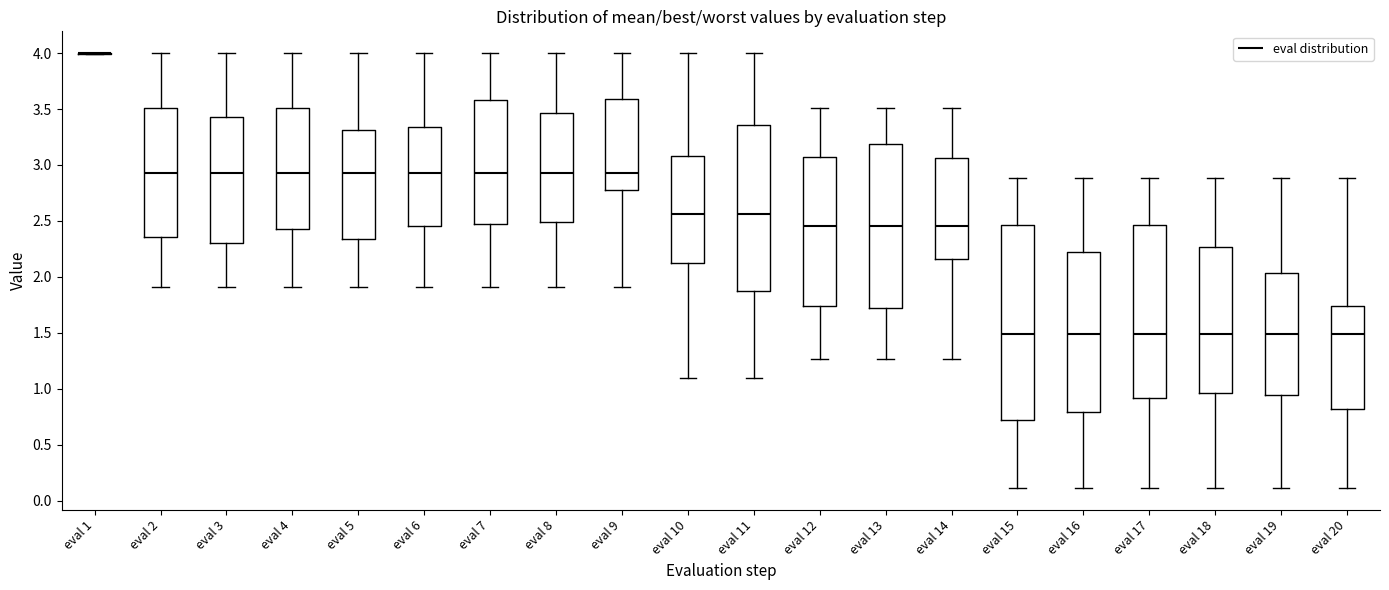

Comparing the boxes themselves (not the whiskers), which one is the tallest?

eval 15